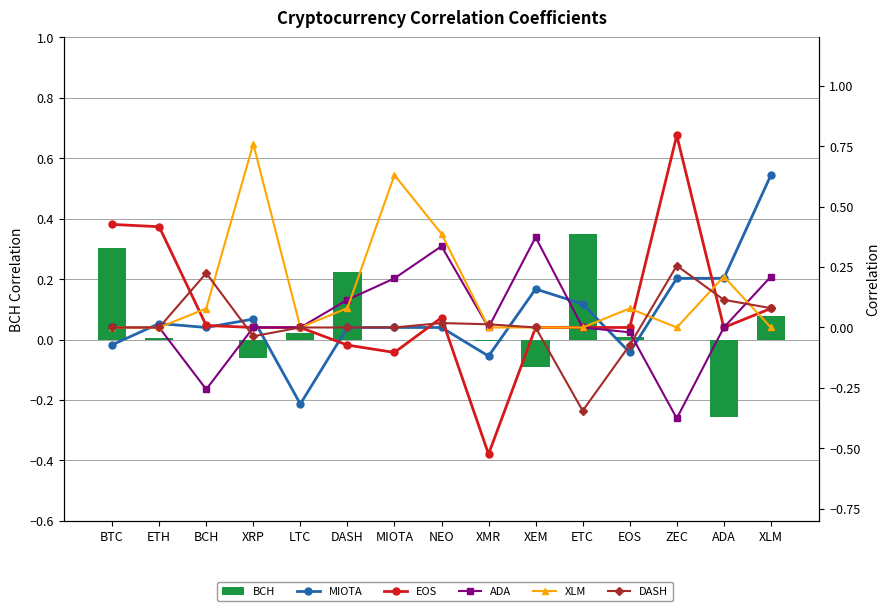

What is the spread (max minus min) of values at ETH?

0.4